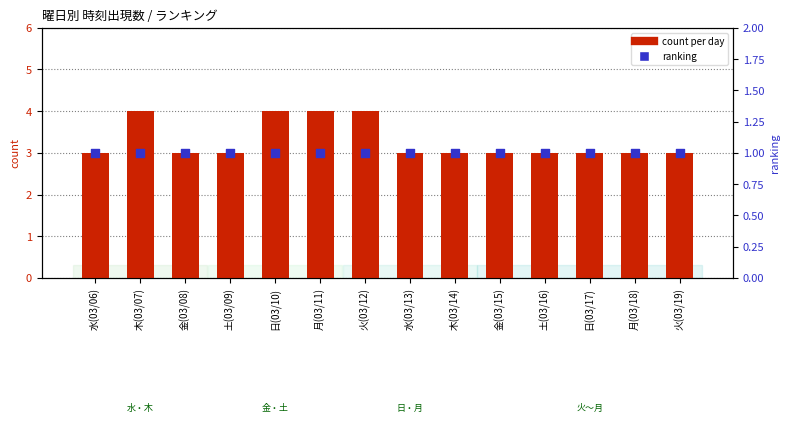

Which series contains the lowest Y value?

ranking